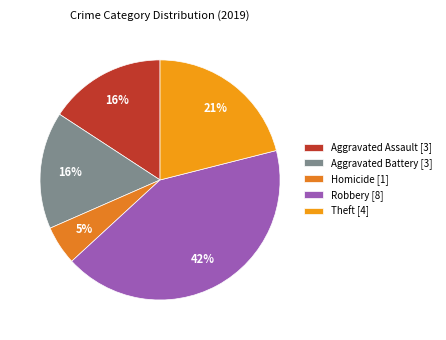

How many slices are in this pie chart?

5